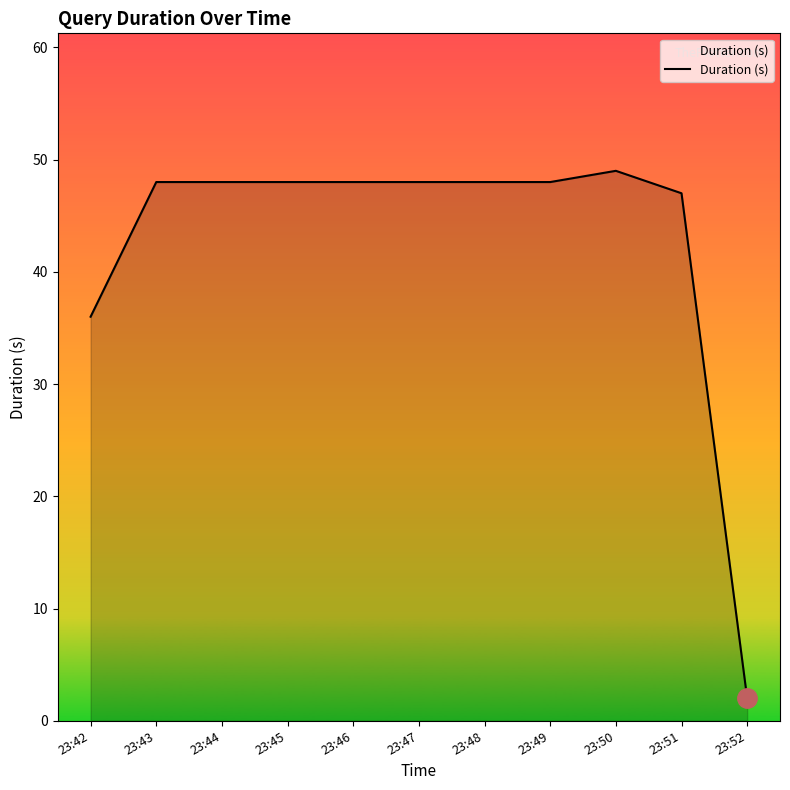

What is the average value?

43